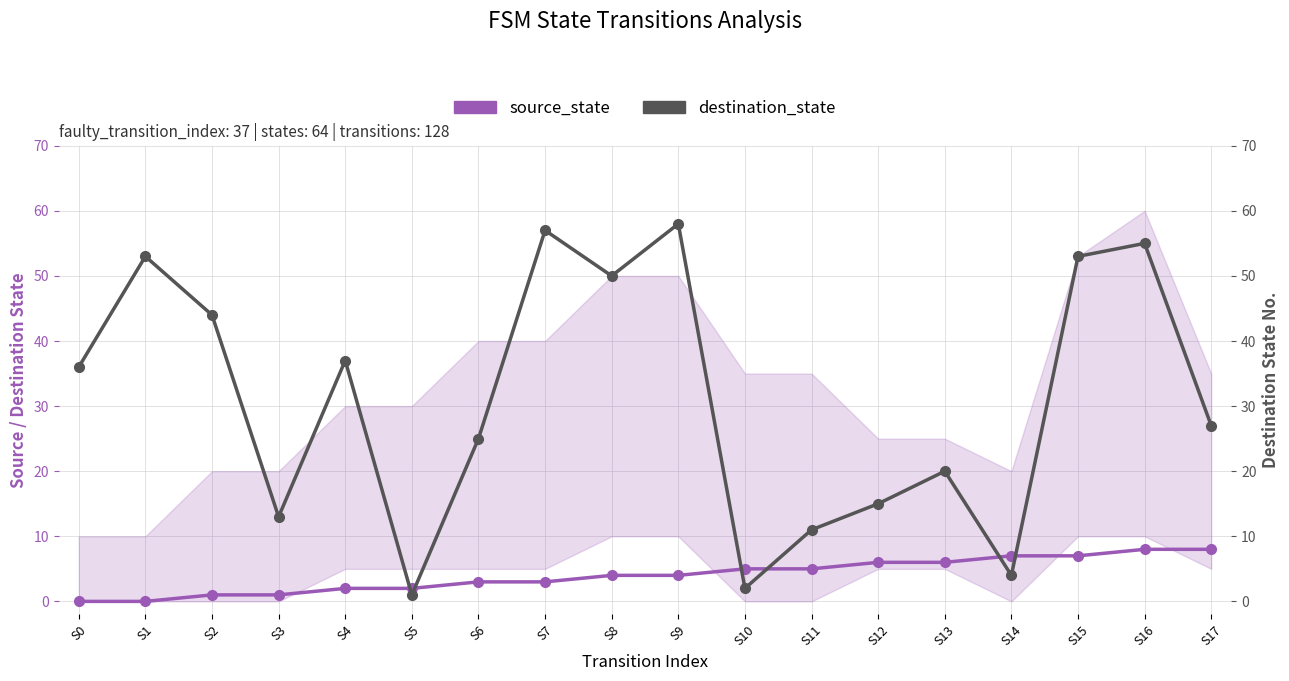

How many source_state values are between 2 and 6?

10